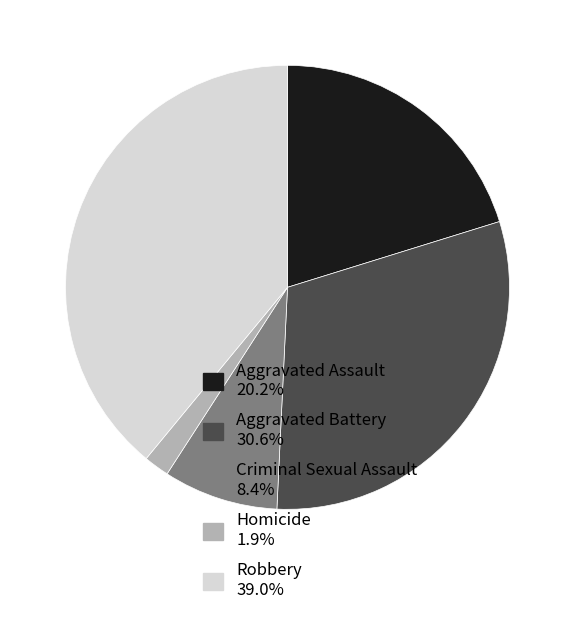

What is the ratio of the value at Aggravated Assault 20.2% to the value at Robbery 39.0%?

0.5